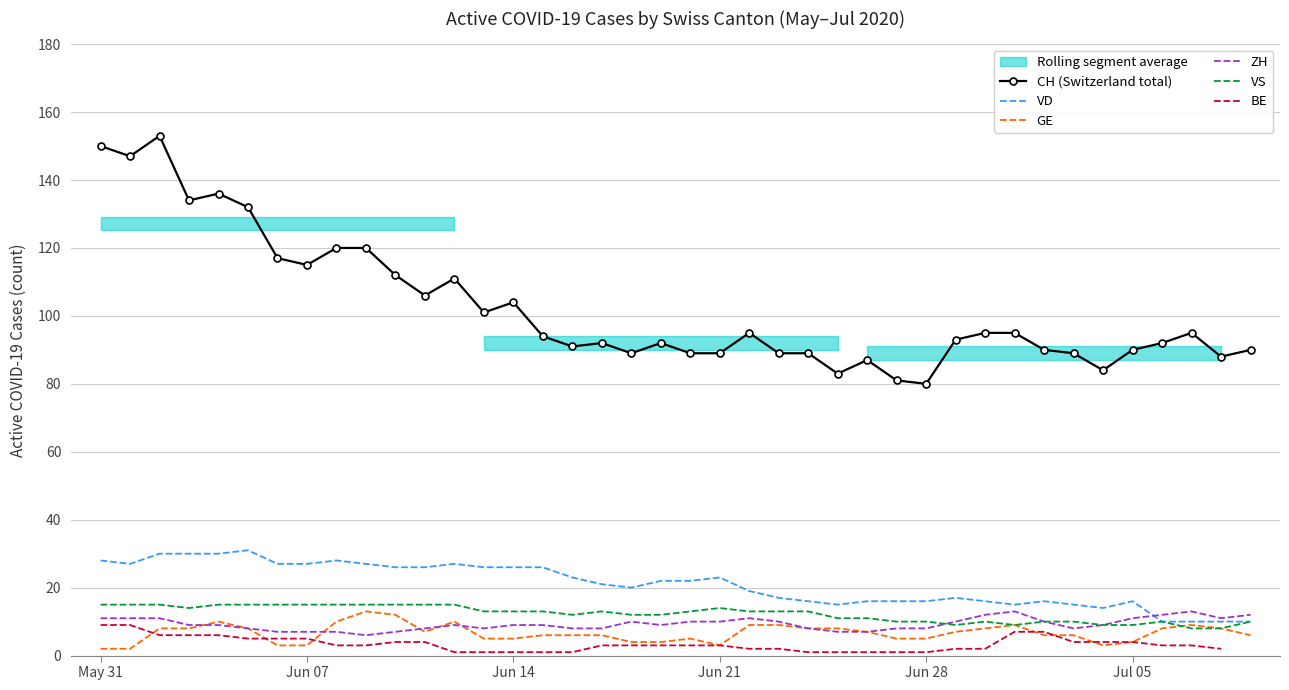

Is it true that ZH equals 11 at May 31?

True